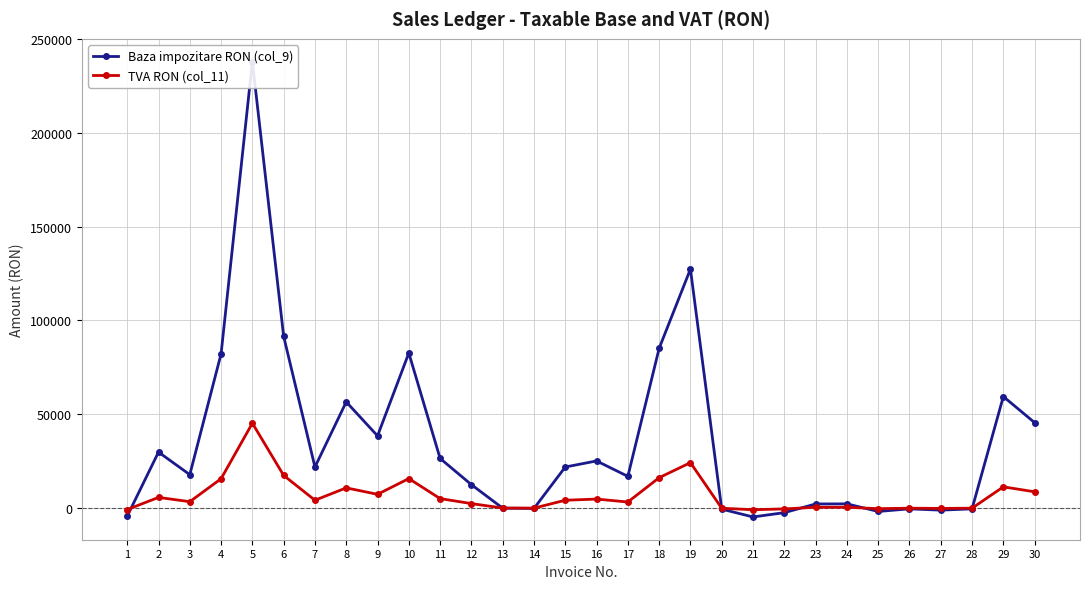

The Baza impozitare RON (col_9) series shows 45526.0 at 30. True or false?

True